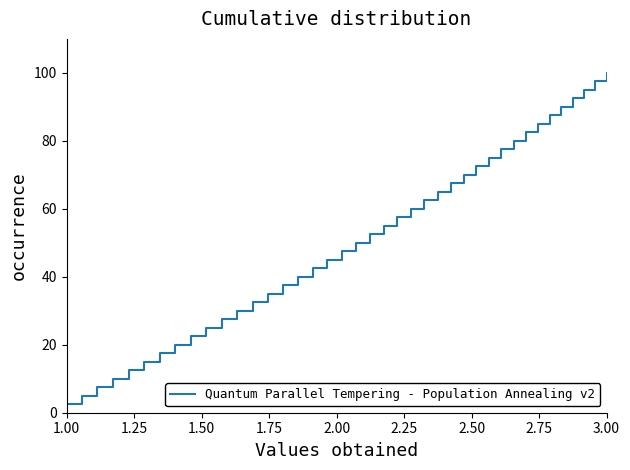

What is the difference between the maximum and minimum values?

97.5